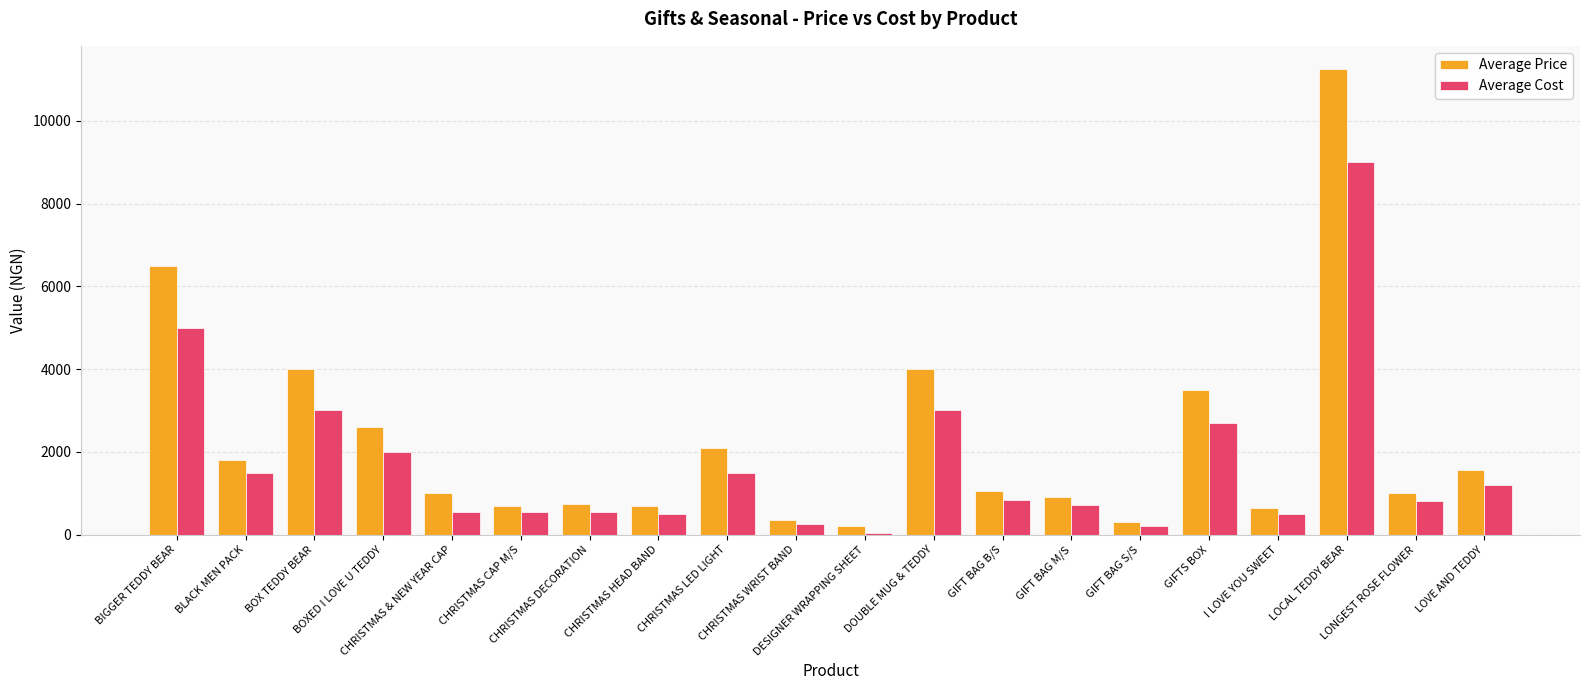

At which label does Average Price first exceed 1050?

BIGGER TEDDY BEAR